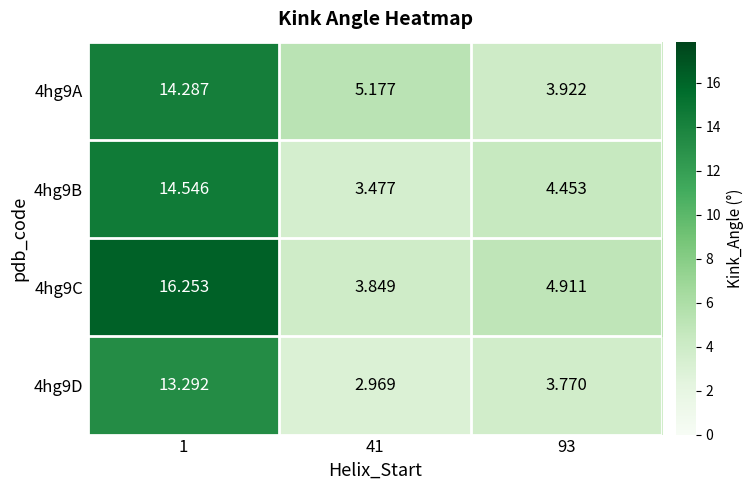

What is the smallest value displayed?

3.0